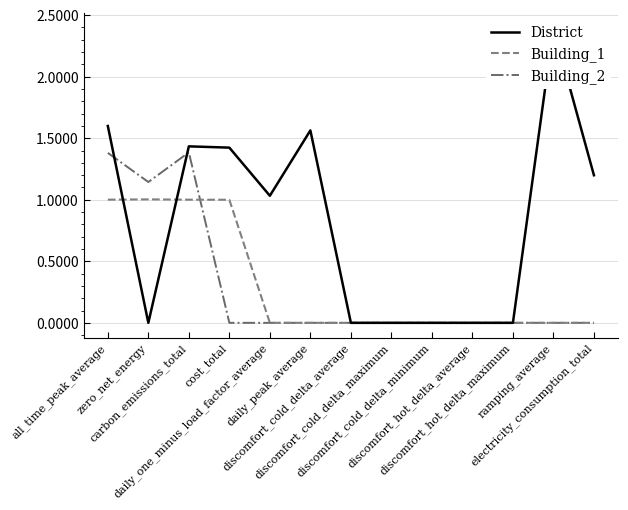

Reading left to right, what are all the values shown in this chart?

District: 1.6	0.0	1.4	1.4	1.0	1.6	0.0	0.0	0.0	0.0	0.0	2.4	1.2
Building_1: 1.0	1.0	1.0	1.0	0.0	0.0	0.0	0.0	0.0	0.0	0.0	0.0	0.0
Building_2: 1.4	1.1	1.4	0.0	0.0	0.0	0.0	0.0	0.0	0.0	0.0	0.0	0.0